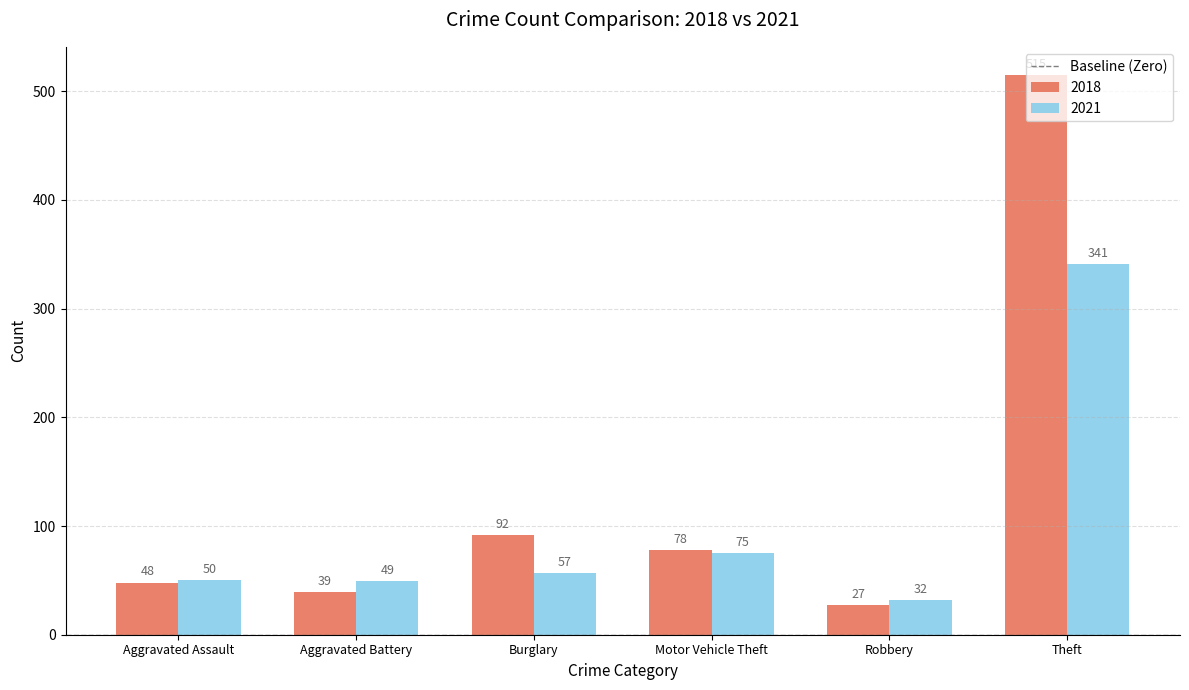

What is the lowest value of the 2018 series?

27